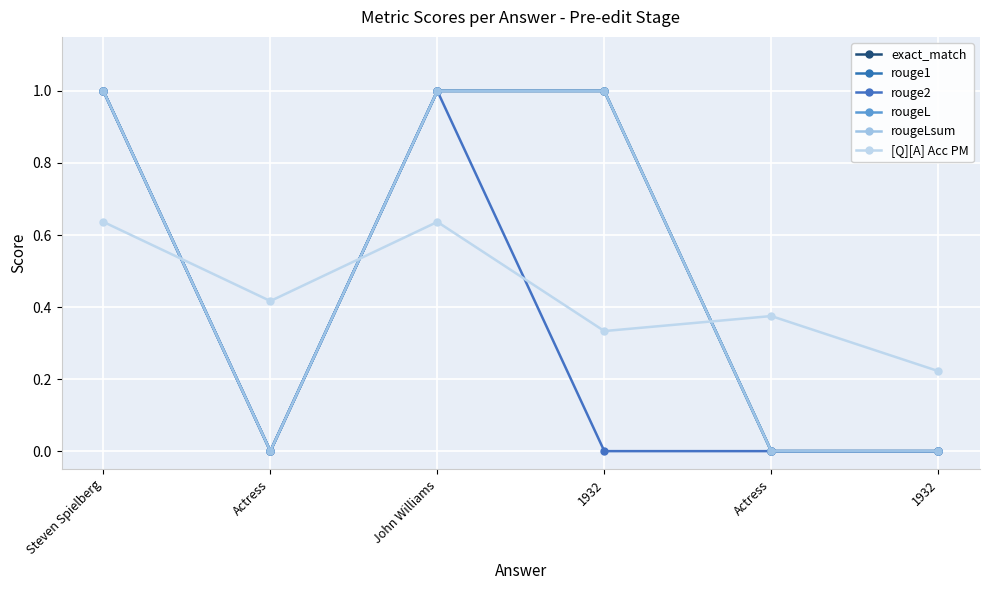

Is this an area chart (filled region under the line)?

No